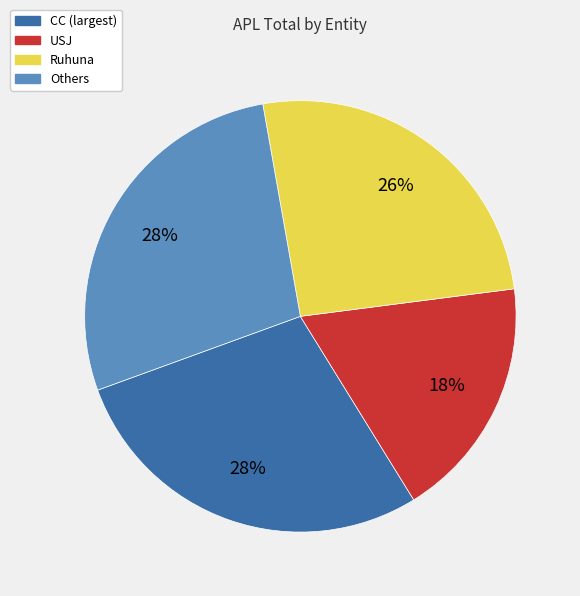

Is there a majority slice in this chart?

No